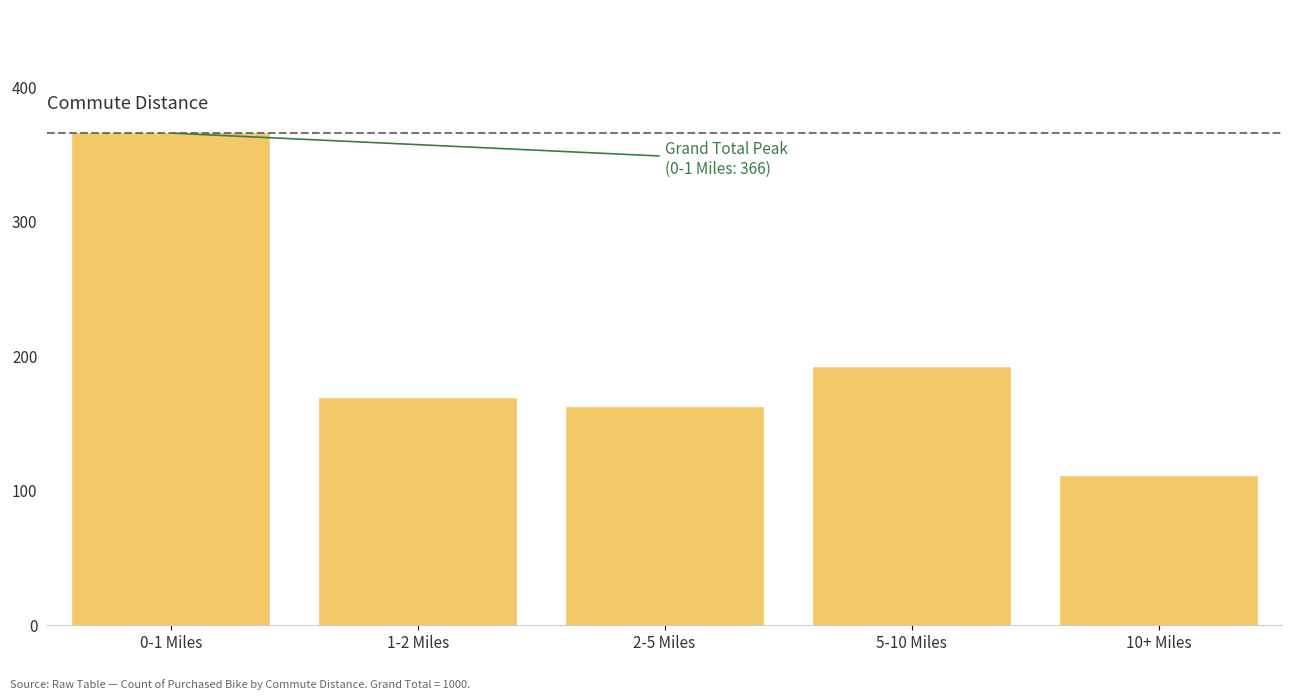

Reading left to right, transcribe all the data shown in this chart.

366	169	162	192	111